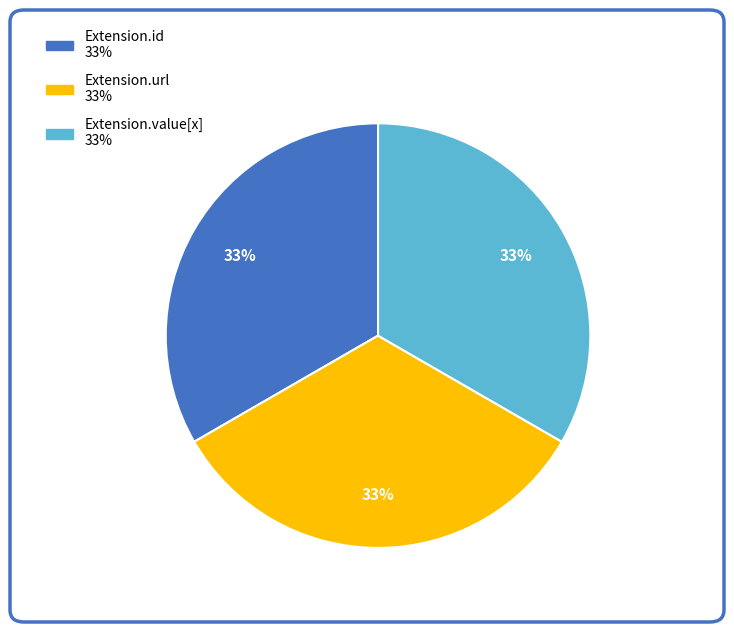

Count the number of slices in the pie.

3